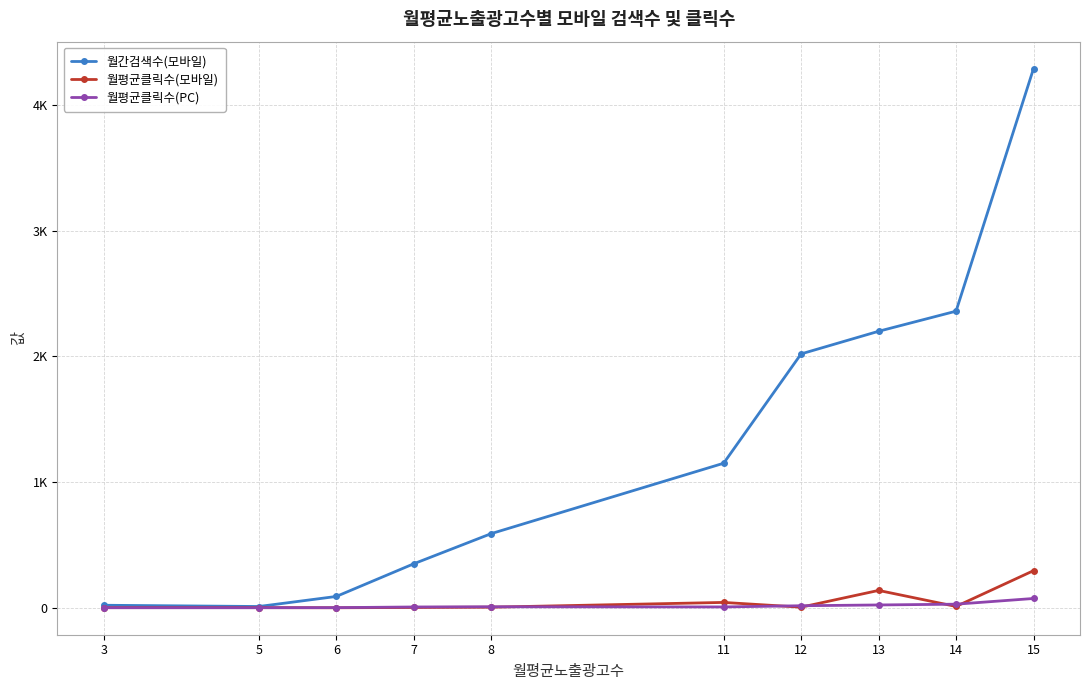

What is the minimum value for 월평균클릭수(PC)?

0.3